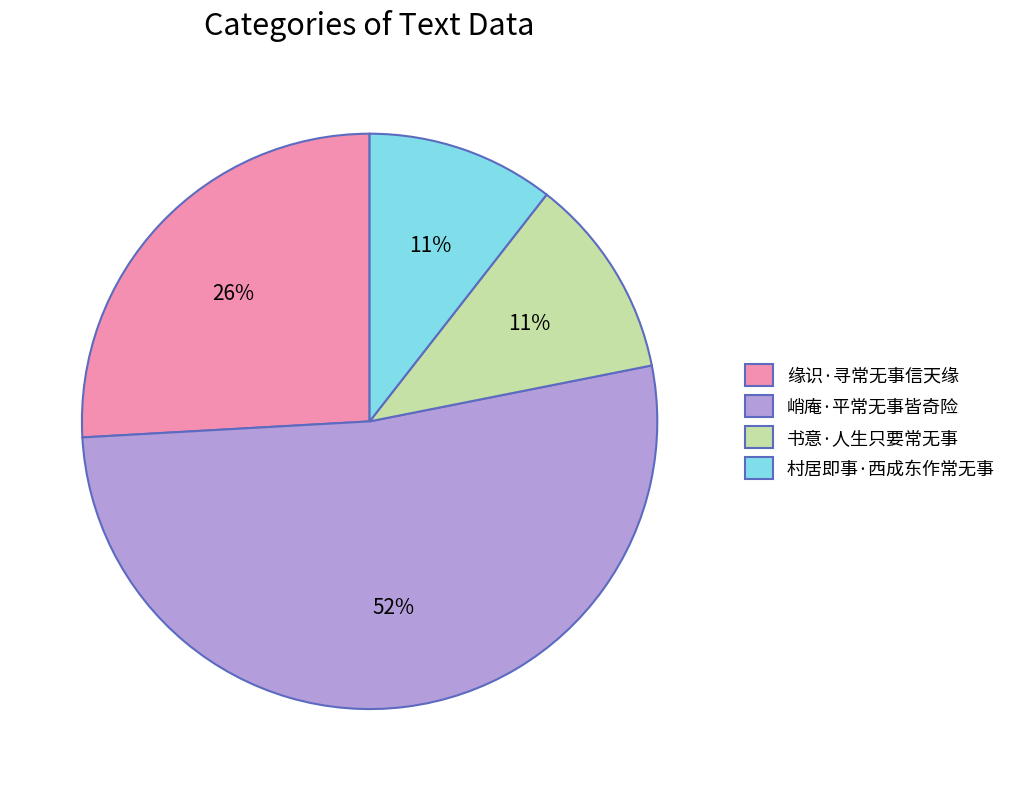

Is it true that 峭庵·平常无事皆奇险 is 45% of the pie?

False